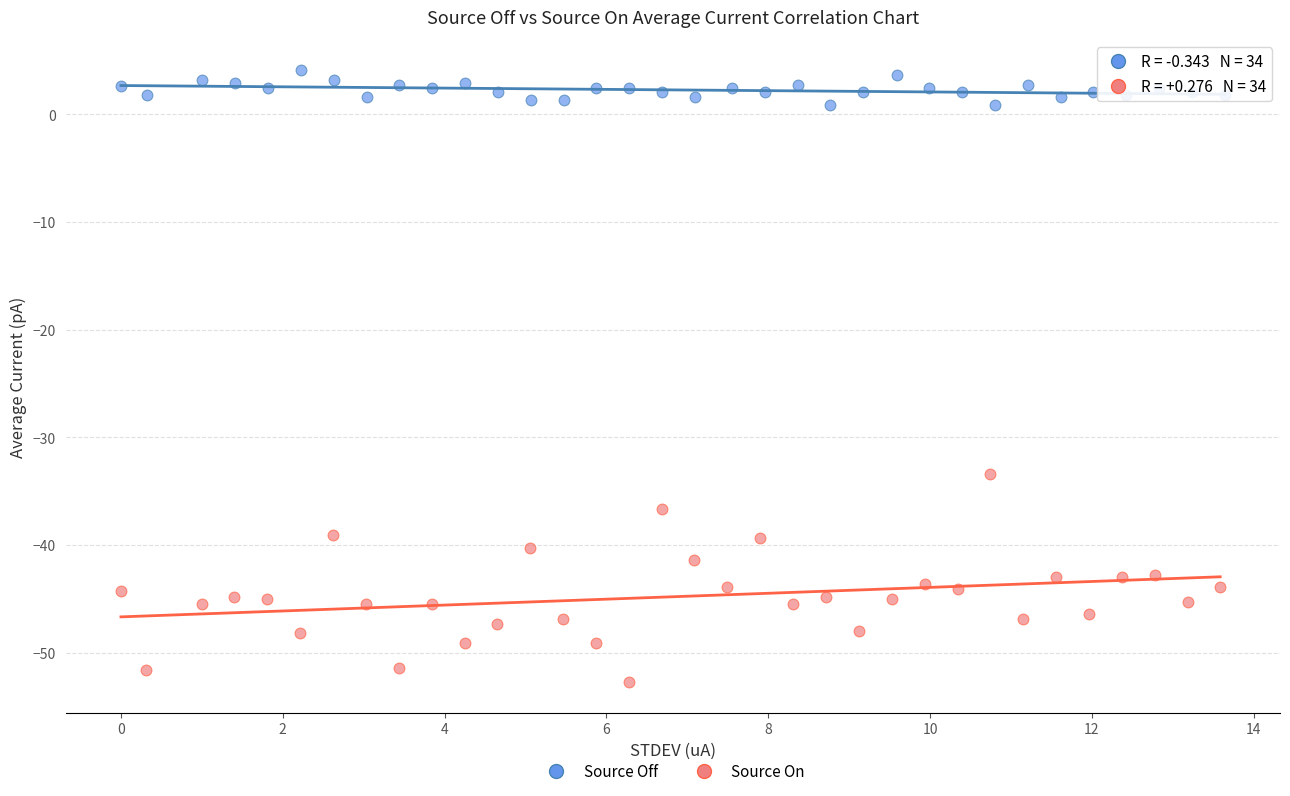

Which series reaches the minimum Y coordinate?

Source On